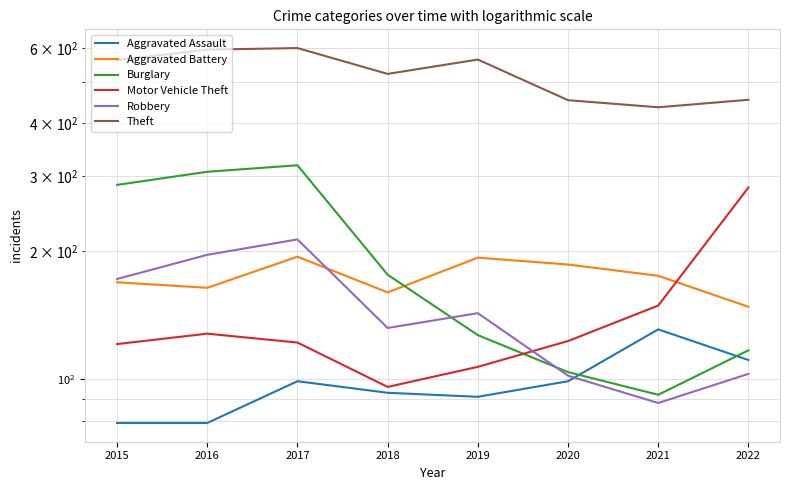

What is the highest value of the Aggravated Assault series?

131